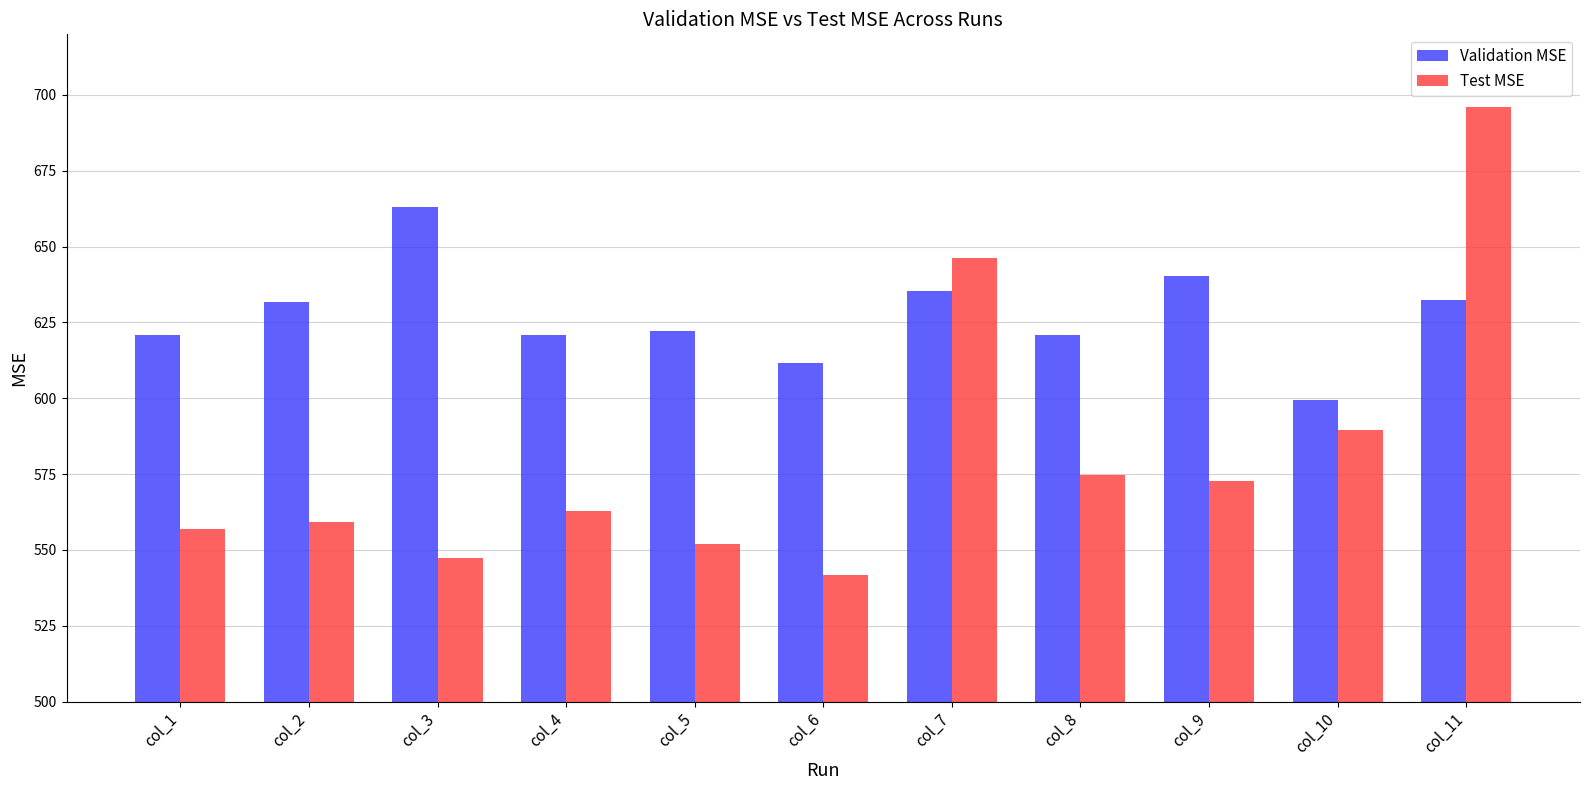

What is the value of the Validation MSE bar at the 6th from the left?

611.8